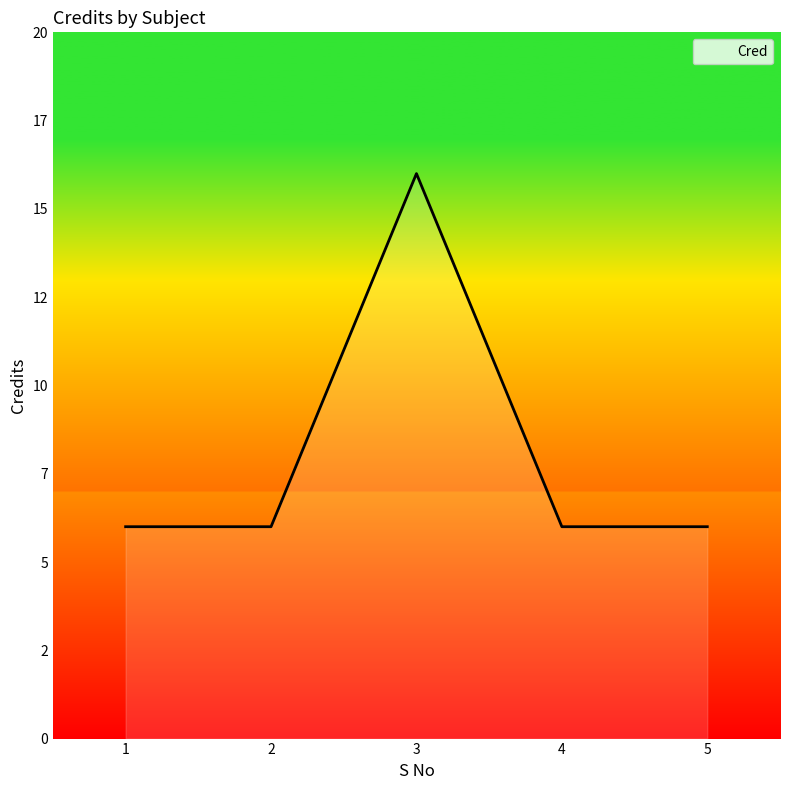

At which category does the data reach its first local peak?

3